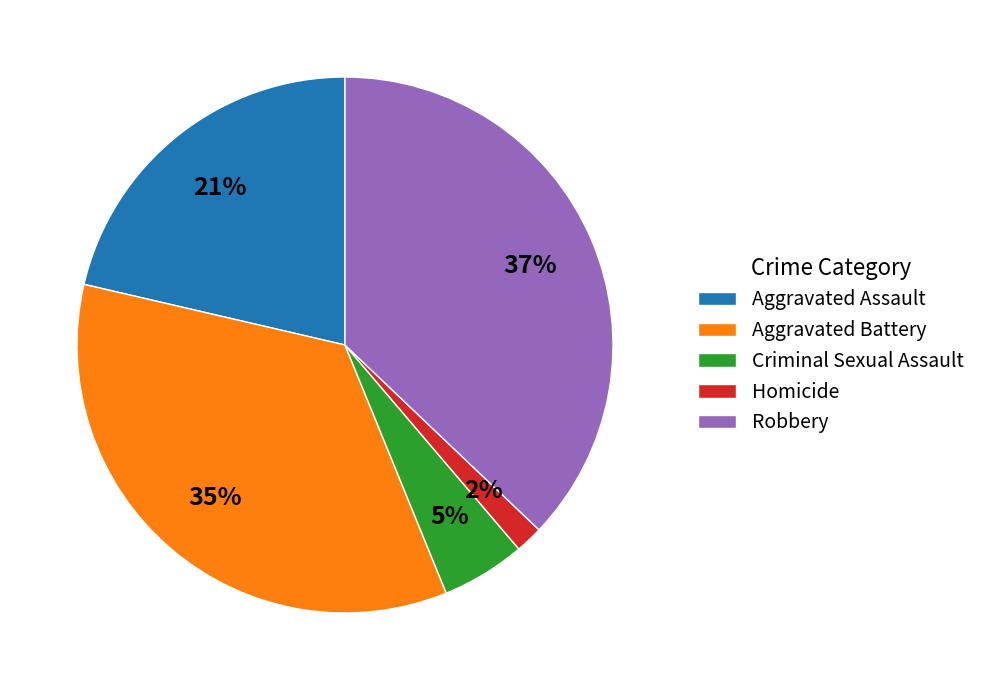

To the nearest percent, what portion does Criminal Sexual Assault represent?

5%